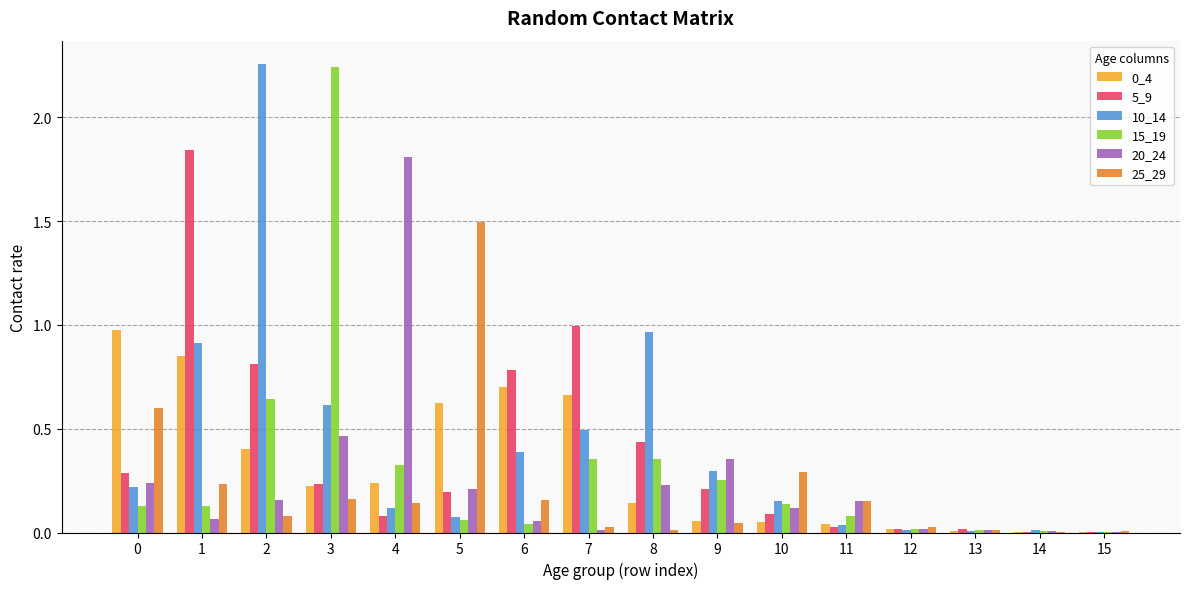

Is the value of 5_9 at 4 greater than the value of 25_29 at 8?

Yes